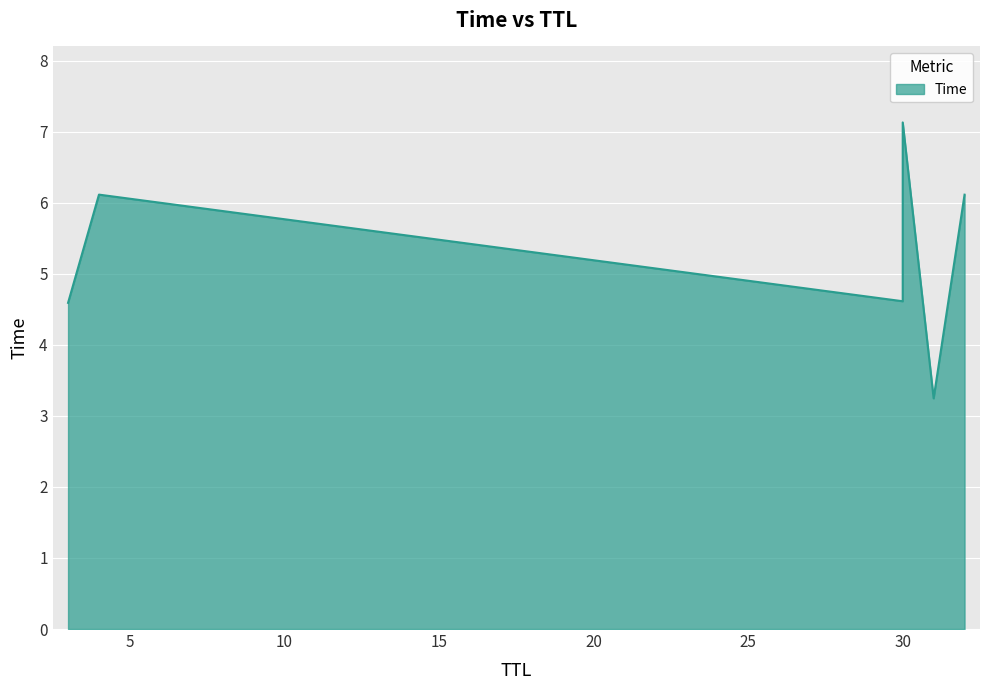

How many lines are shown in the chart?

1